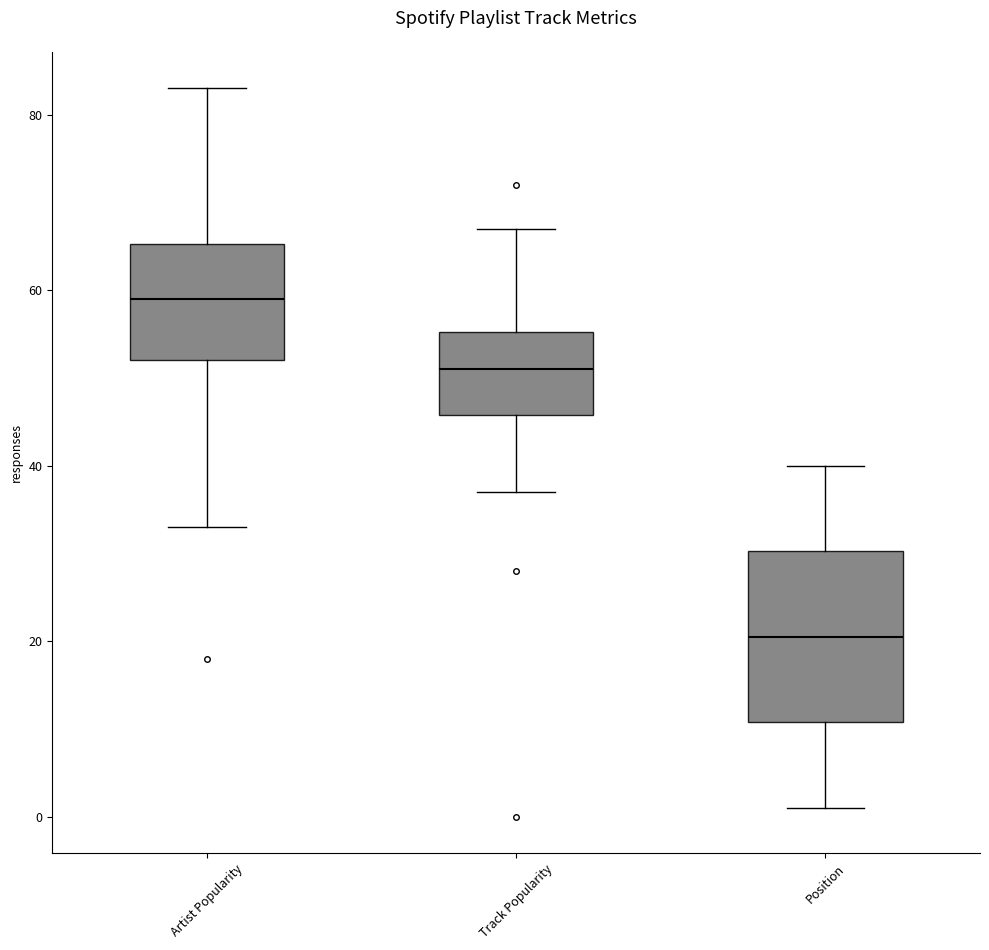

Reading left to right, transcribe this box plot: for each box, give where its median line is, the range the box spans, and where its two whiskers end, as read against the y-axis. The values are not printed on the chart, so give them approximately, as read against the axis.

Artist Popularity: median 60, box 52 to 66, whiskers 34 to 84
Track Popularity: median 52, box 46 to 56, whiskers 38 to 68
Position: median 20, box 10 to 30, whiskers 2 to 40